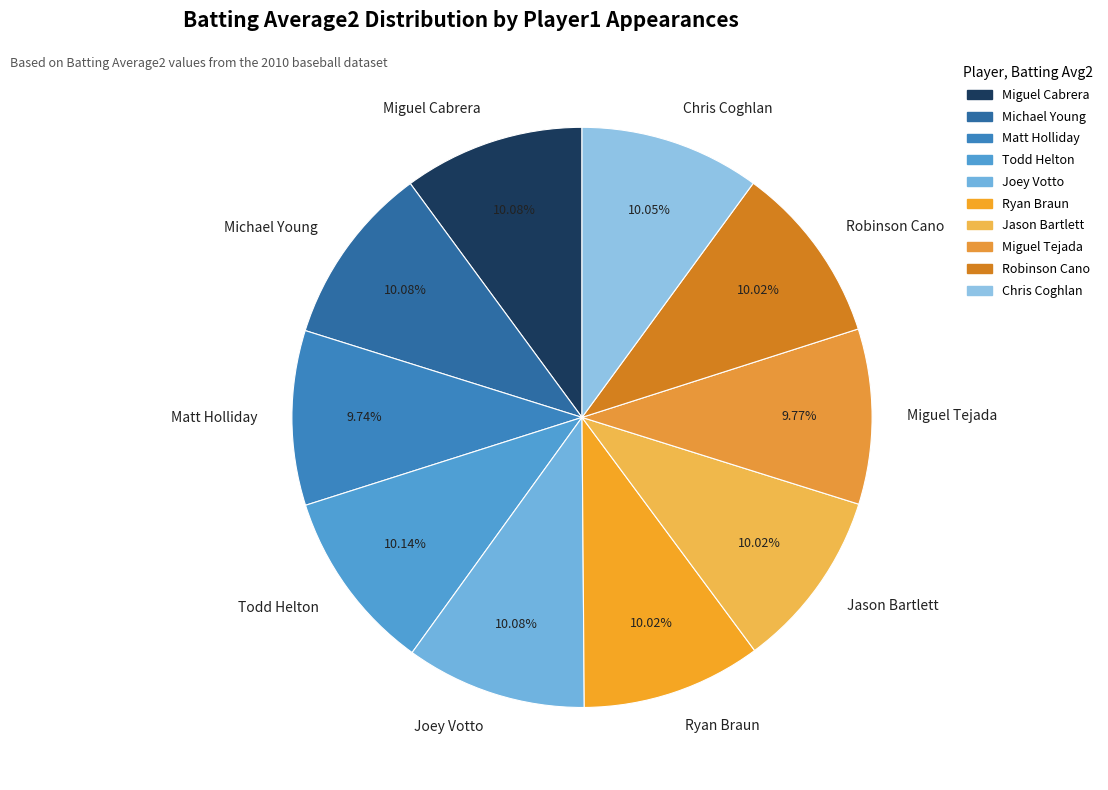

Is it true that Miguel Tejada is 21% of the pie?

False